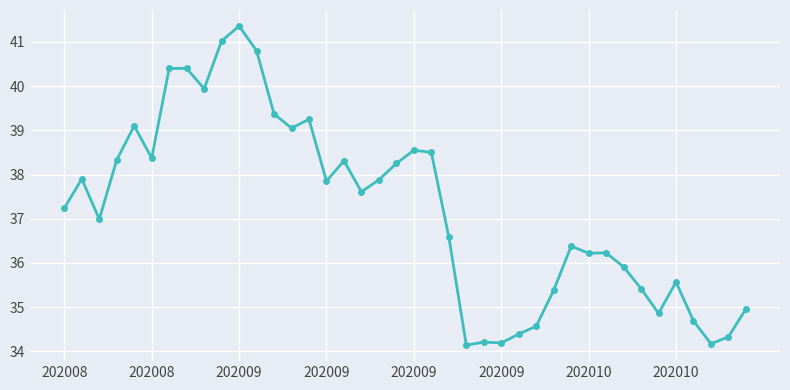

Does the chart have visible grid lines?

Yes